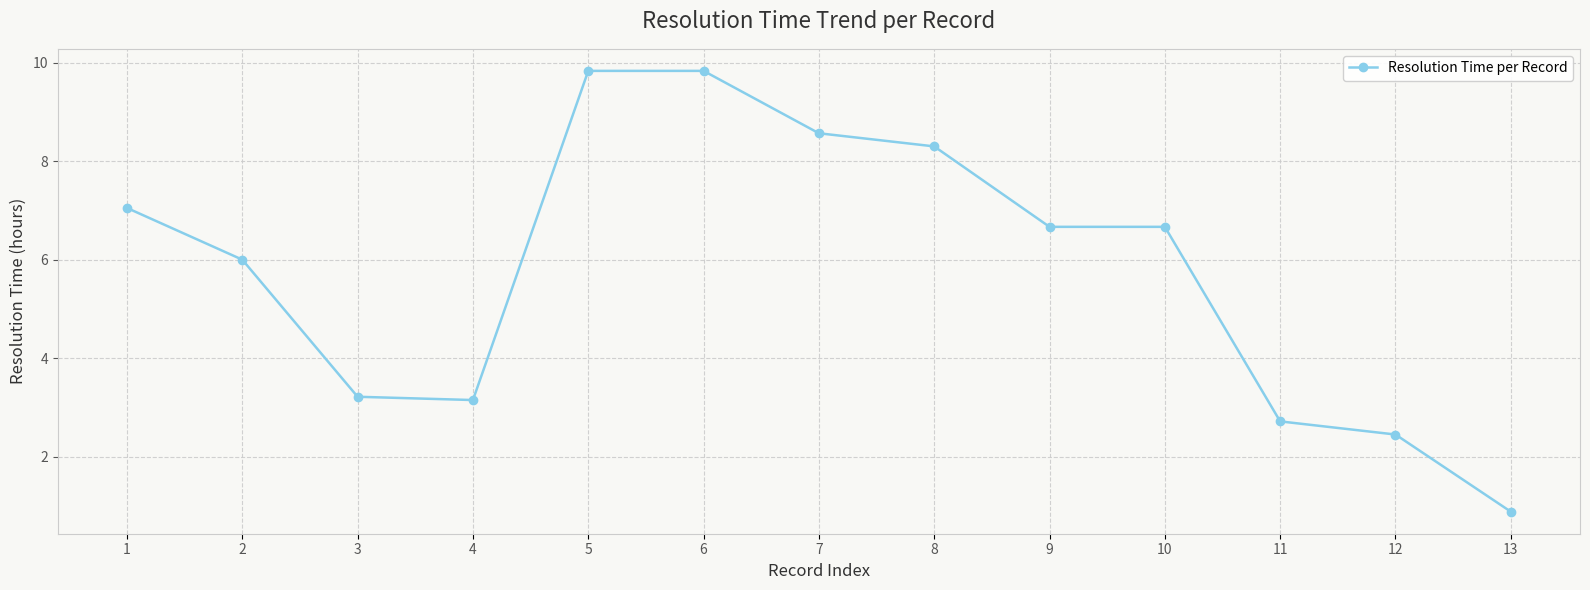

Approximately how many times larger is the value at 10 compared to 4?

2.1